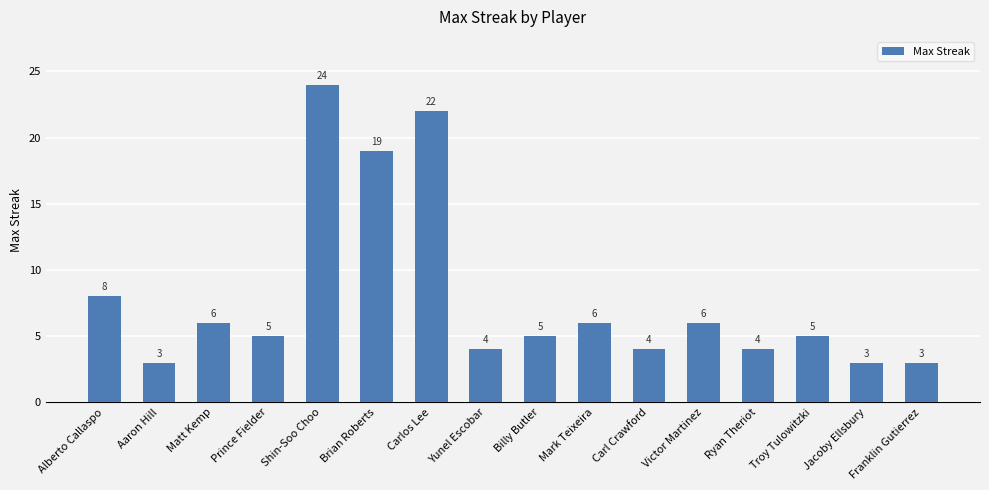

At which label is the value closest to 13?

Alberto Callaspo